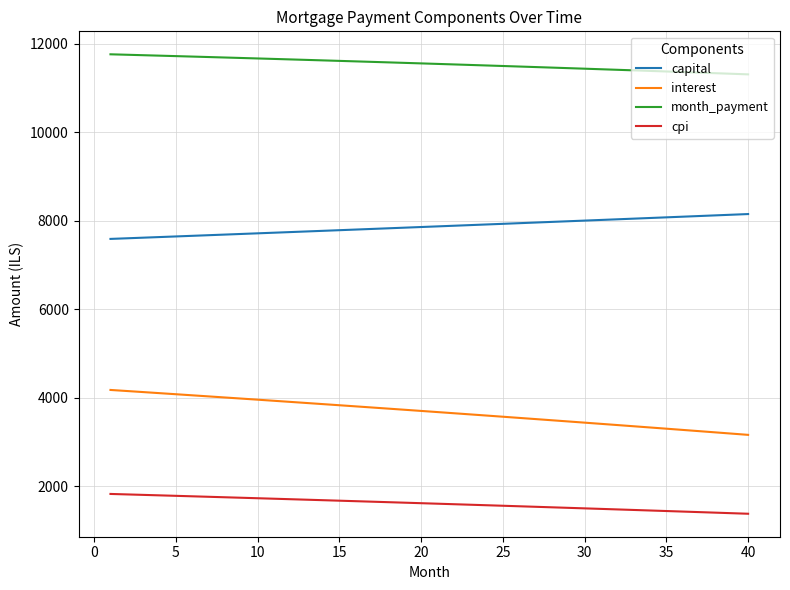

True or false: month_payment and cpi intersect in this chart.

False